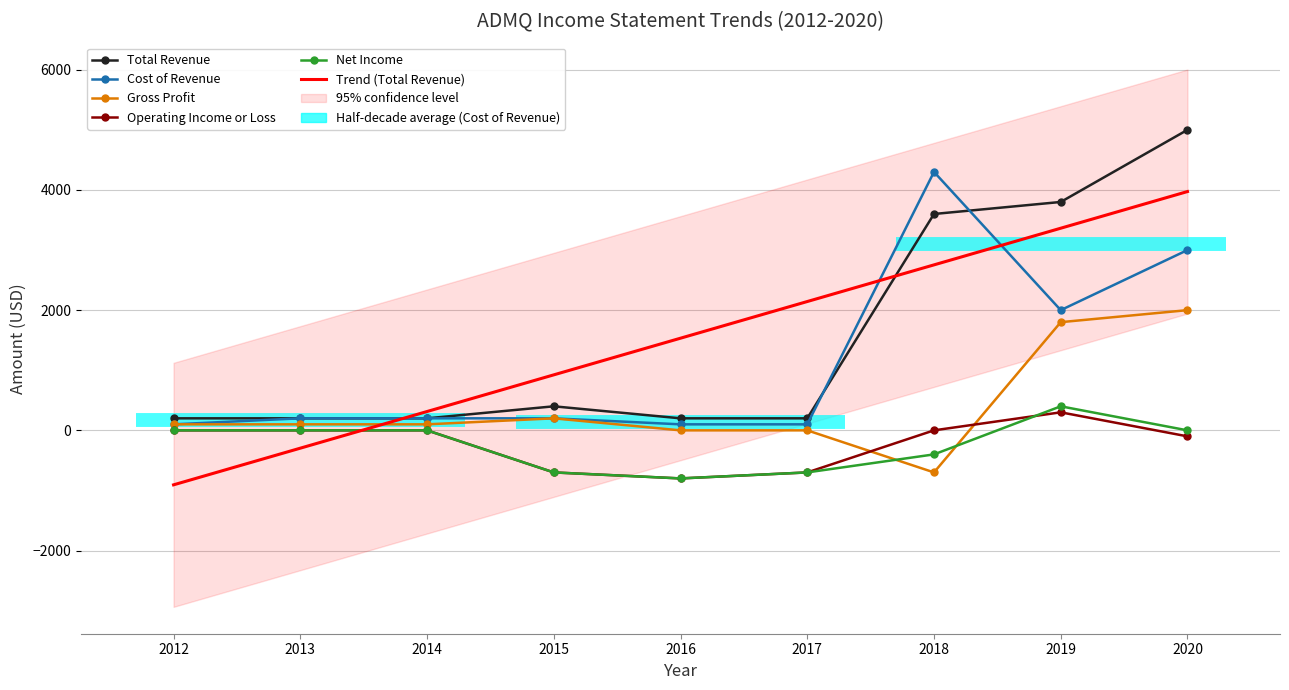

At which label is Net Income closest to -200?

2012